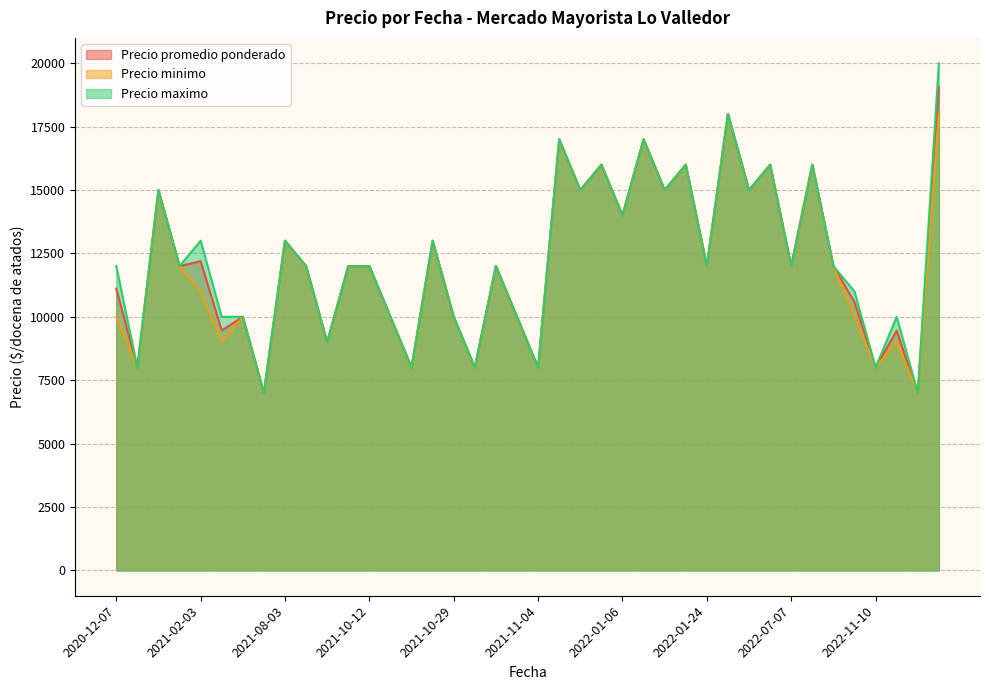

The Precio promedio ponderado series shows 15000 at 2021-12-31. True or false?

True